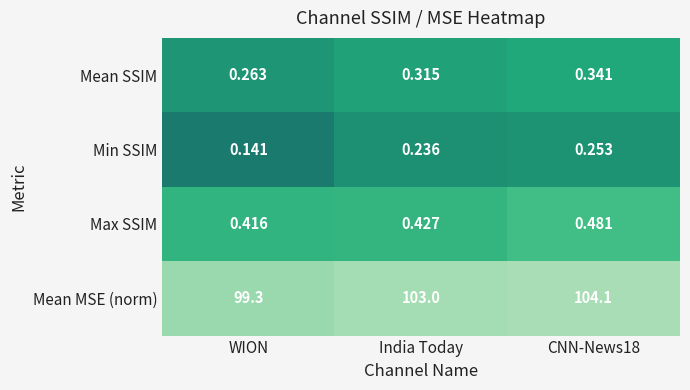

At which label is Max SSIM closest to 0?

WION